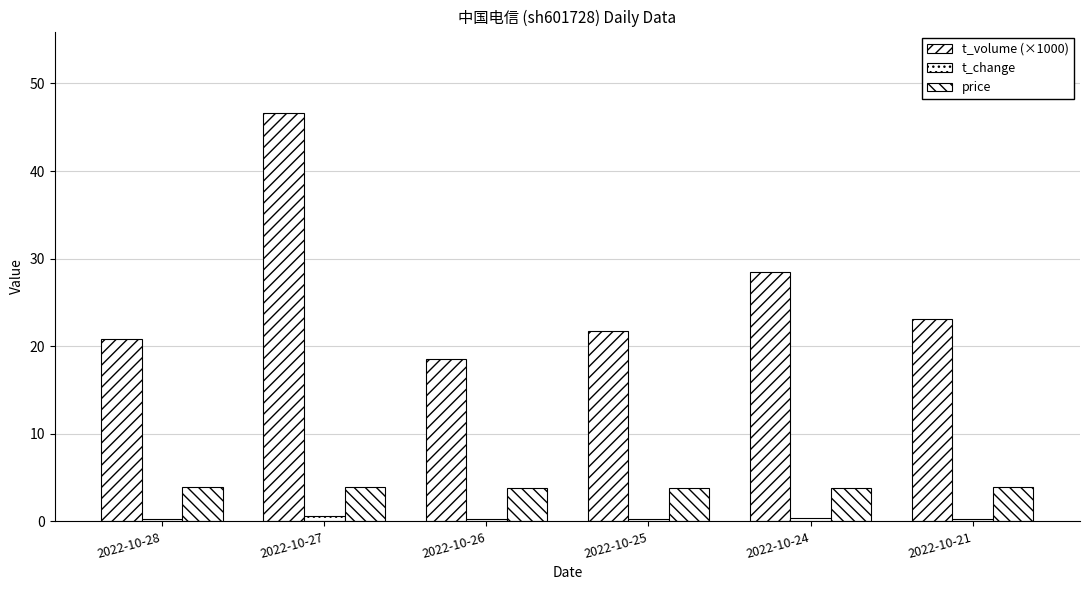

How many values in the t_volume (×1000) series exceed 23?

3